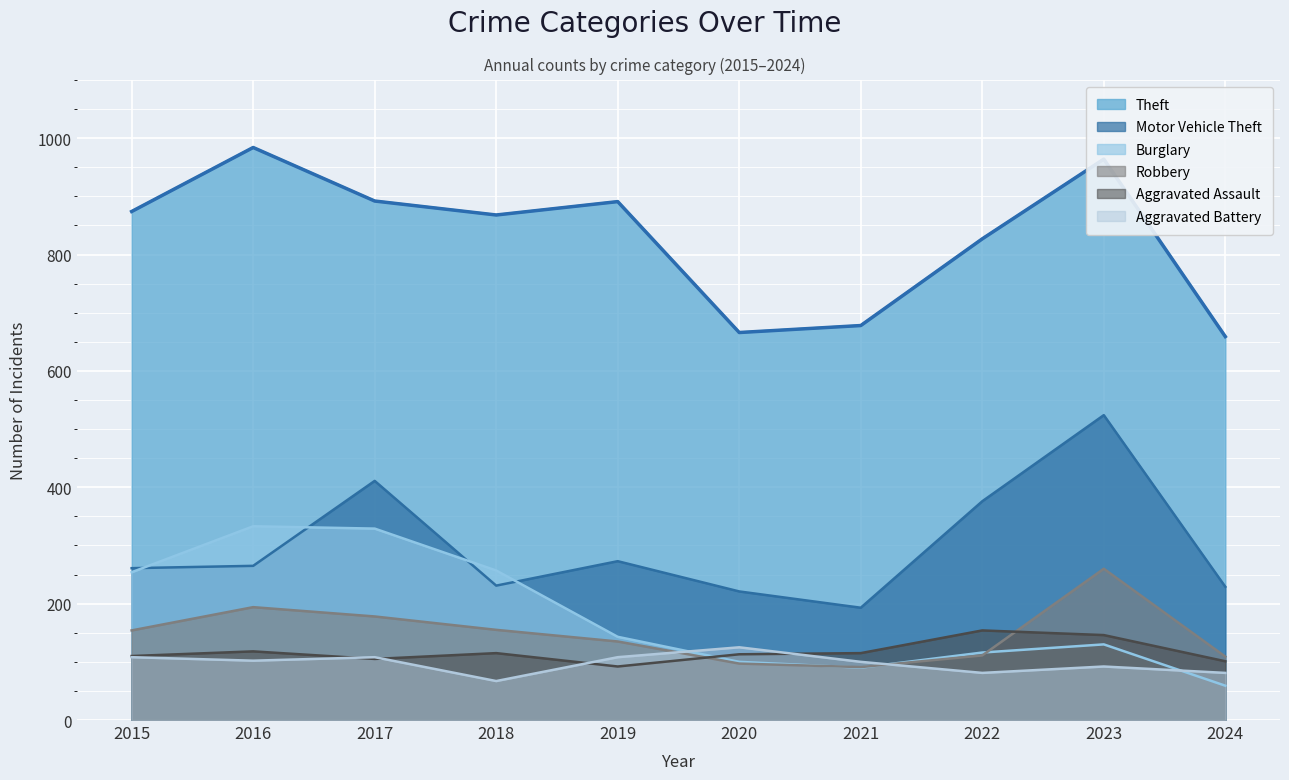

What is the difference between the highest and lowest values at 2024?

600